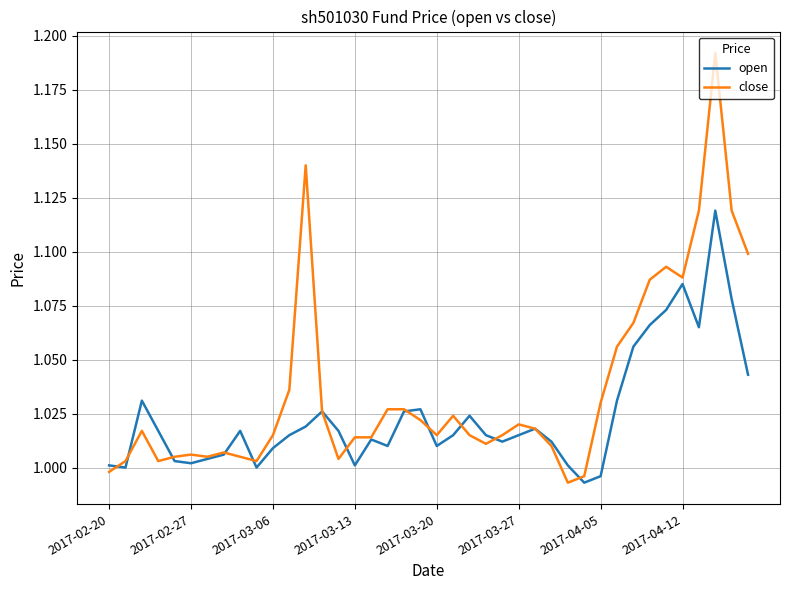

Which series has the largest total across all categories?

close